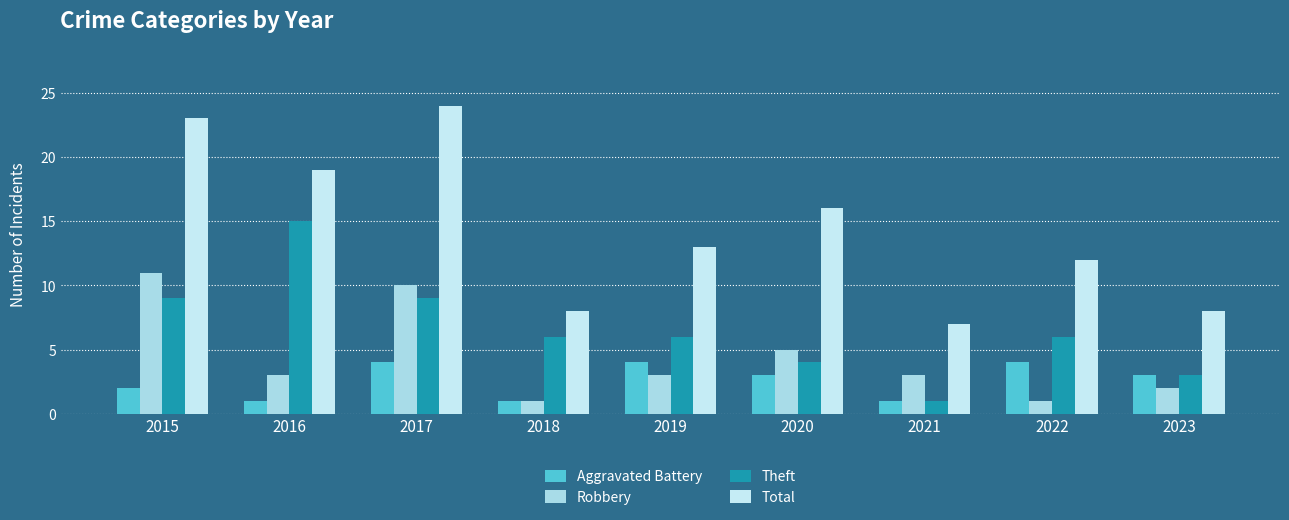

How many values in the Aggravated Battery series are below 3?

4